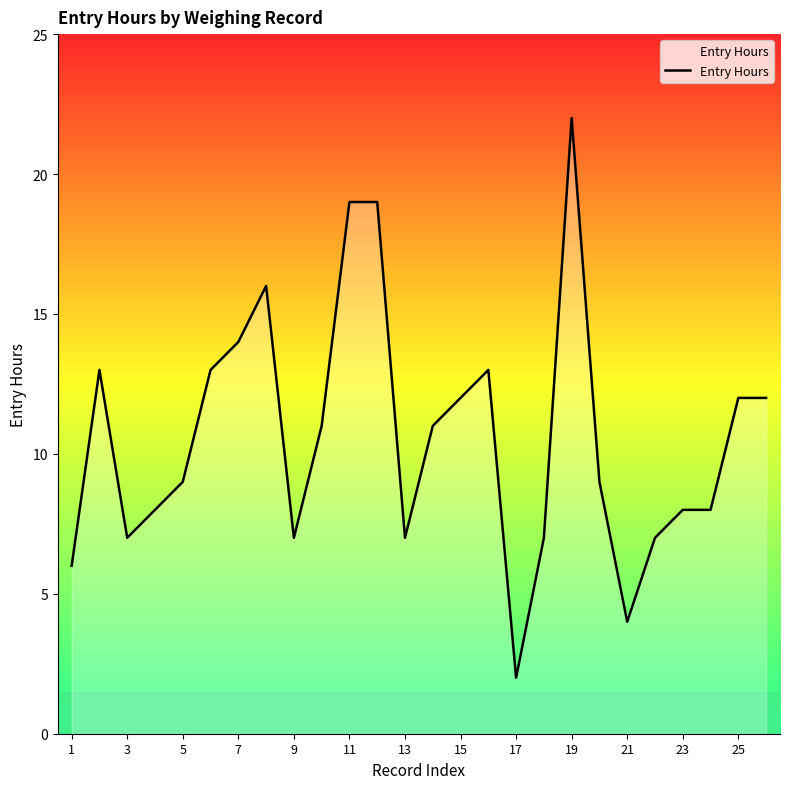

What is the maximum value shown in the chart?

22